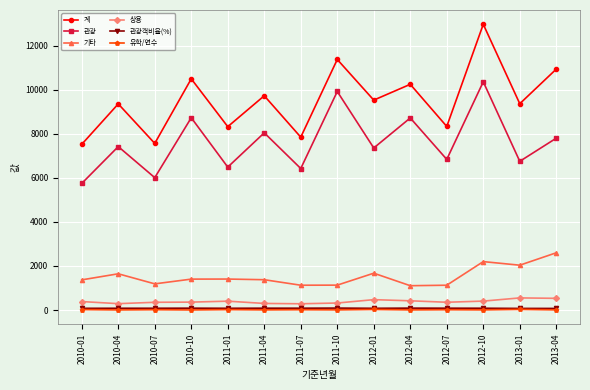

True or false: 계 has a value of 11373.0 at 2011-10.

True